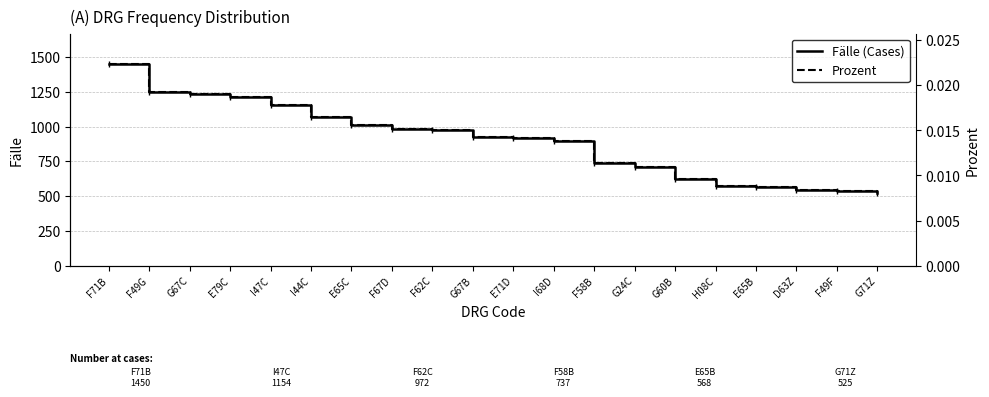

At which label does Fälle (Cases) reach its minimum?

G71Z